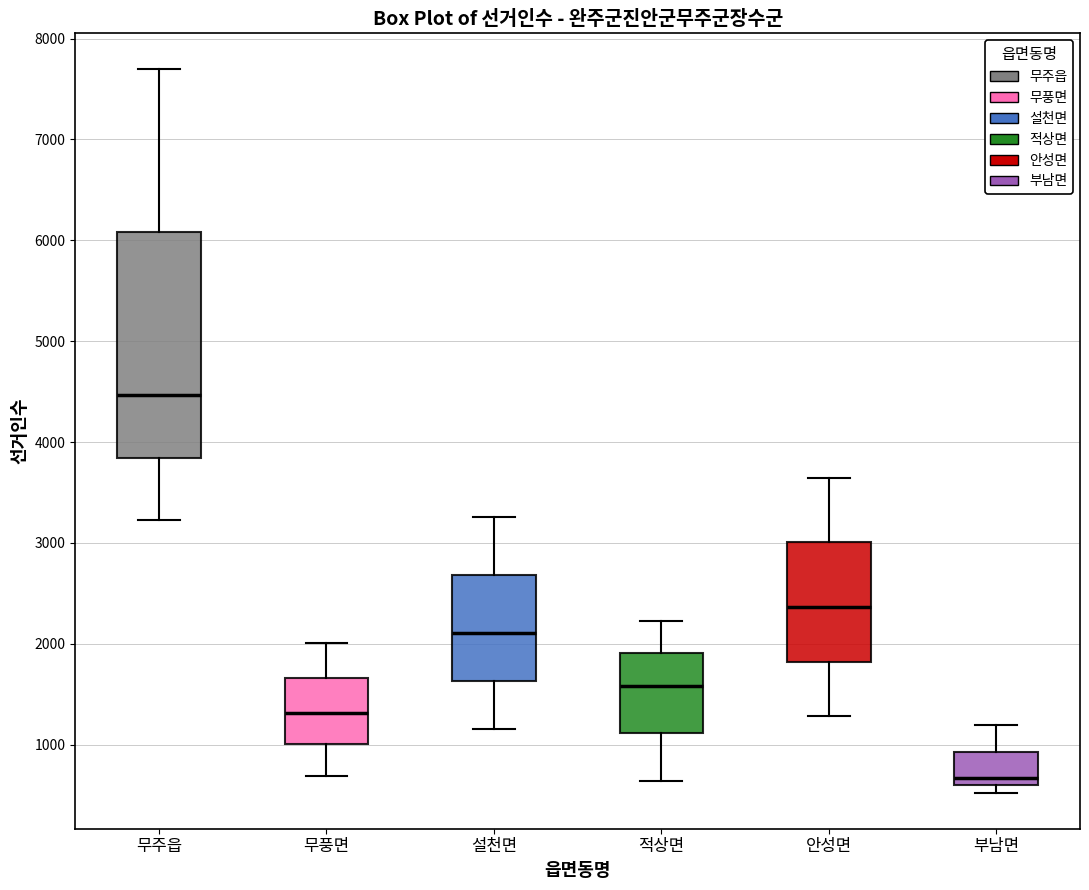

Which box is the tallest, from its lower edge to its upper edge?

무주읍